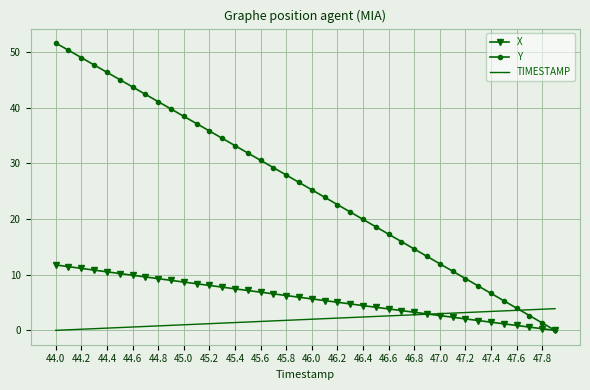

List the series in order of their peak value, highest first.

Y, X, TIMESTAMP